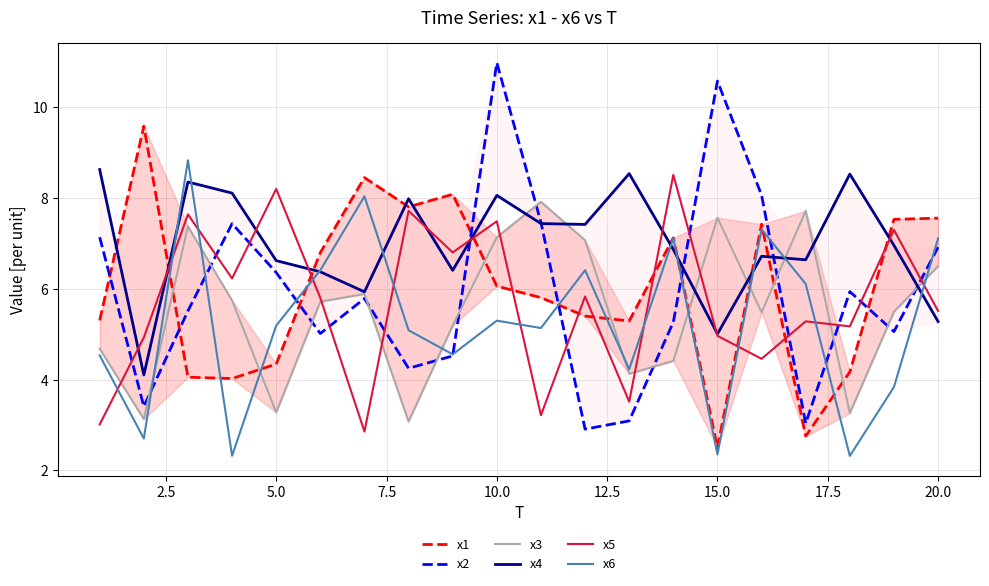

True or false: x6 has a value of 4.1 at 15.0.

False